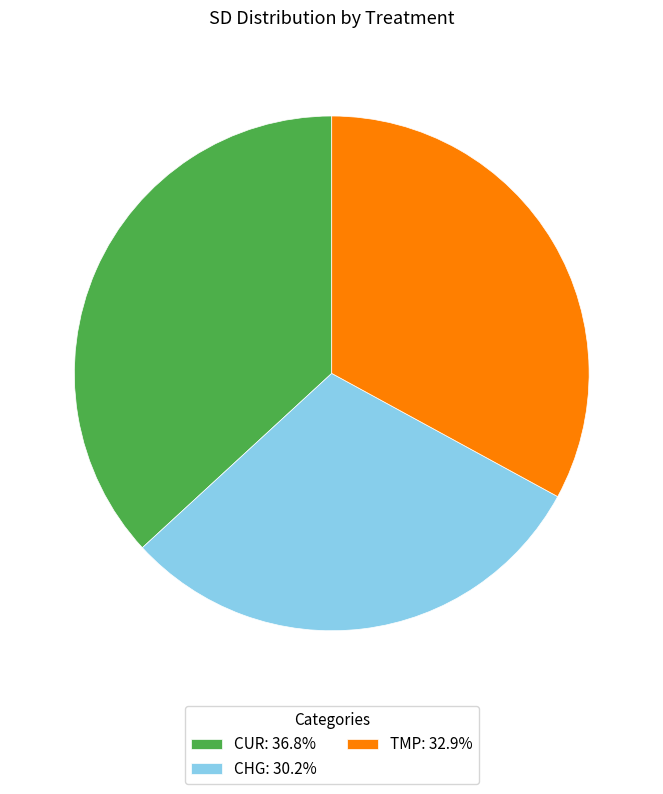

Is there a majority slice in this chart?

No